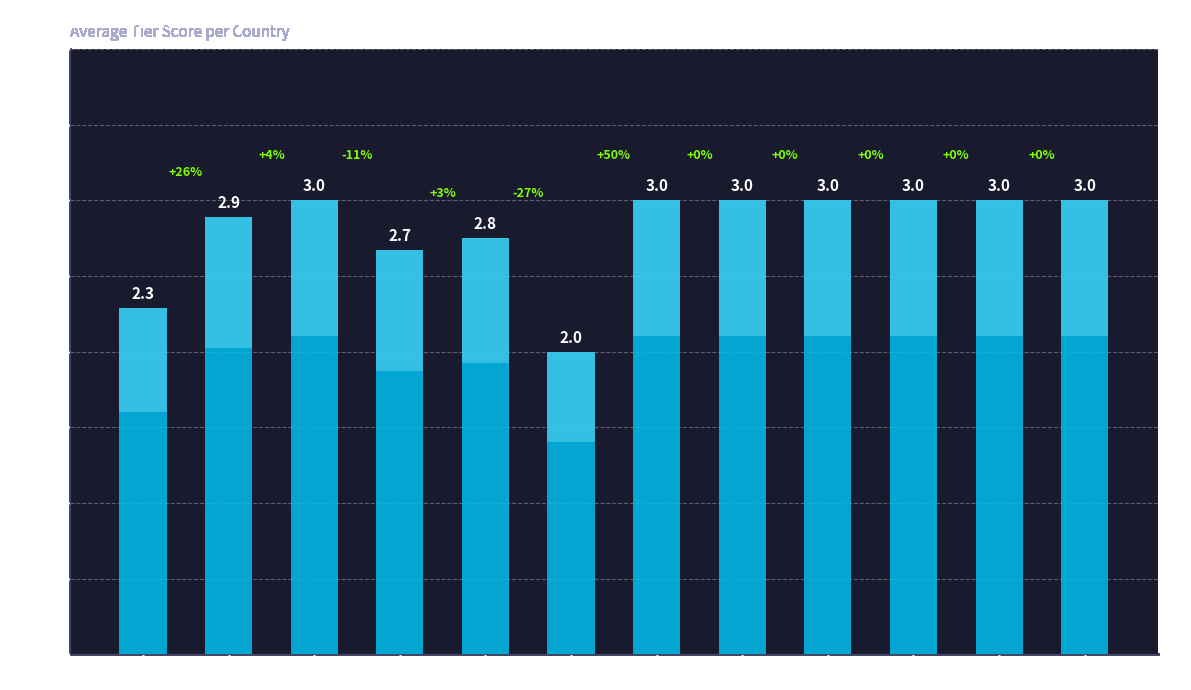

Approximately how many times larger is the value at IN compared to US?

1.3